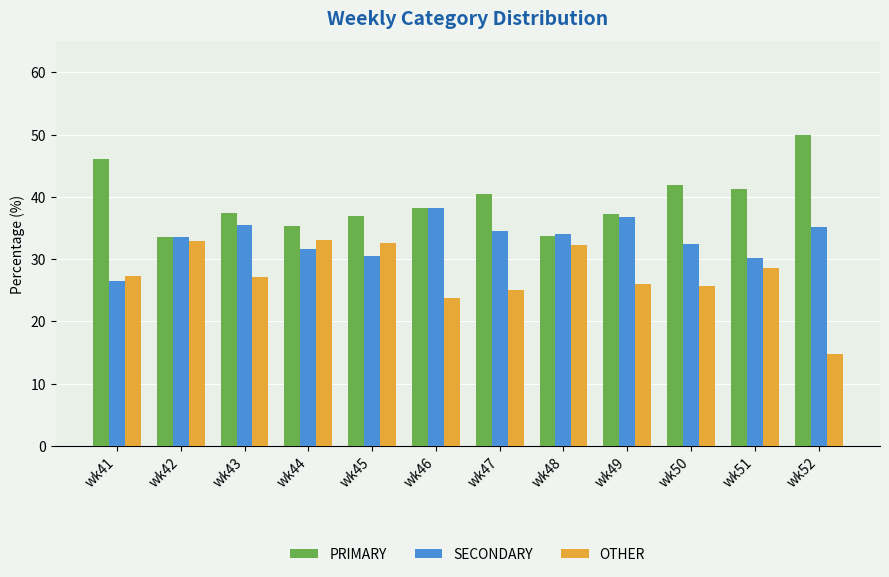

What is the sum of the PRIMARY values at wk50 and wk44?

77.2